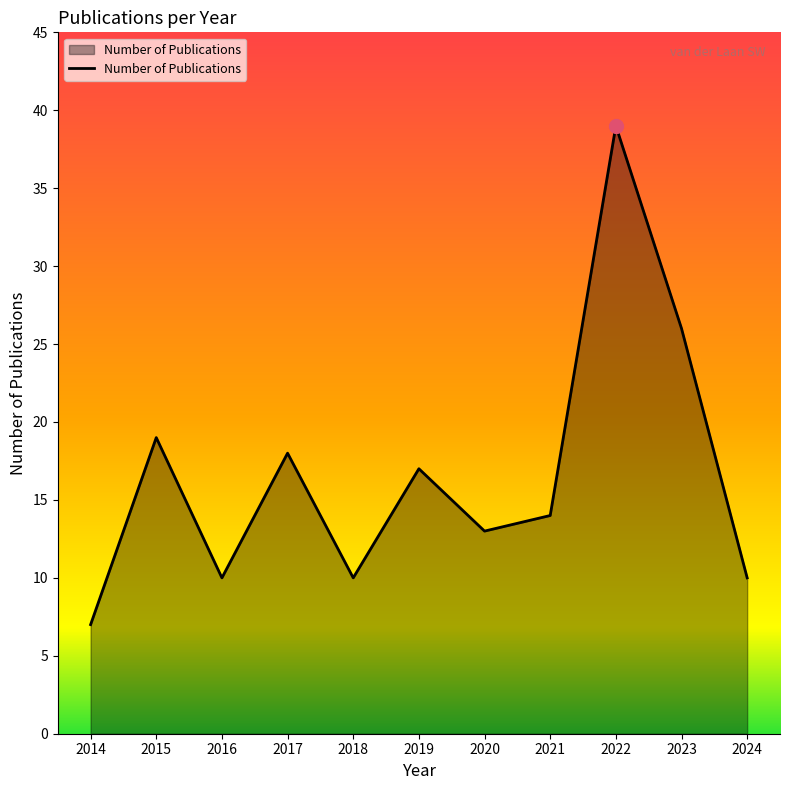

At which category does the data reach its first local peak?

2015